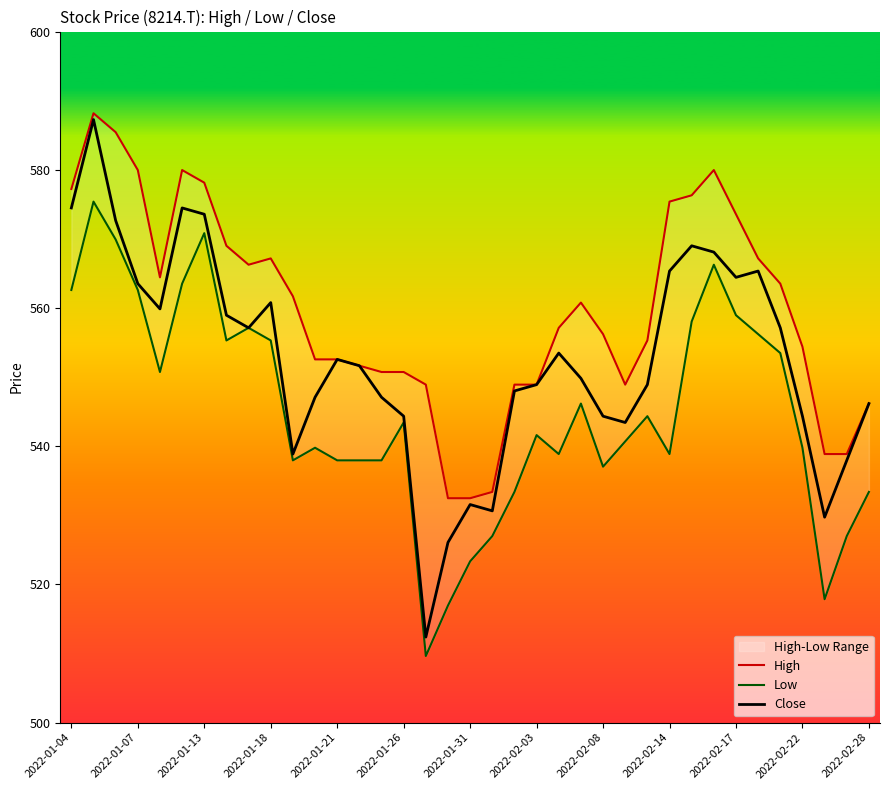

The High series shows 1013.9 at 29. True or false?

False